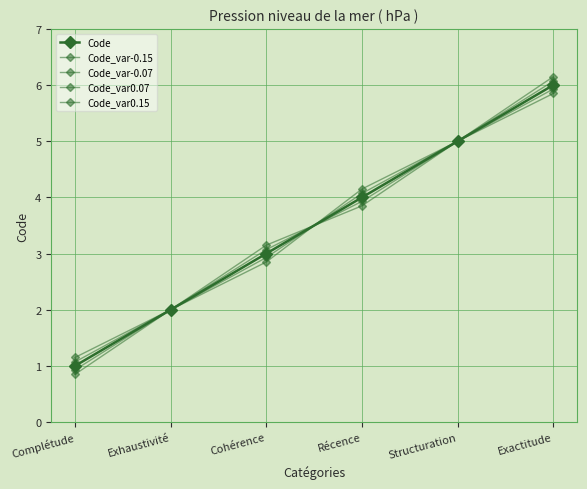

What is the difference between the highest and lowest values at Cohérence?

0.3